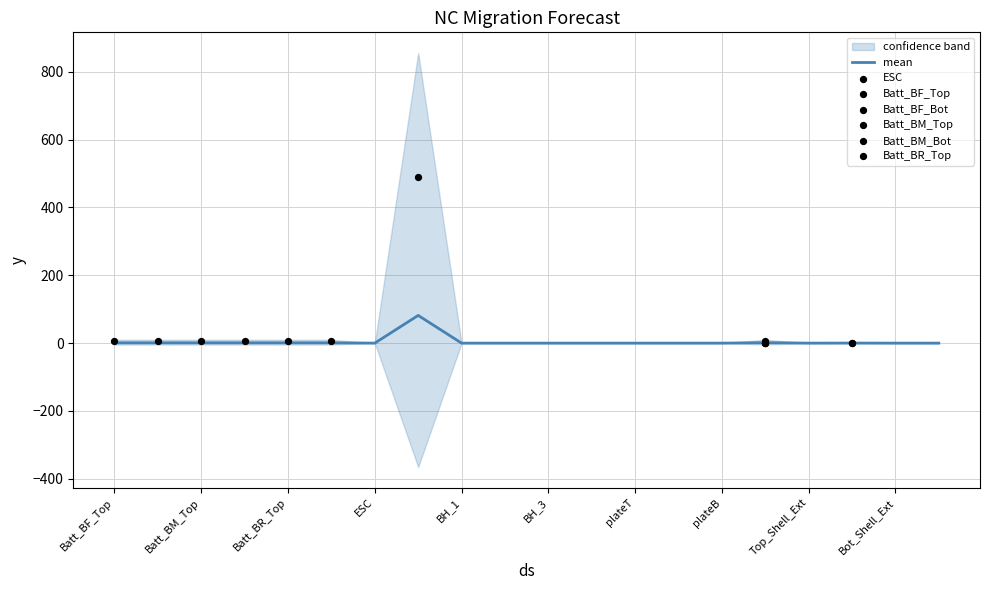

What are all the series names shown in the legend?

ESC, Batt_BF_Top, Batt_BF_Bot, Batt_BM_Top, Batt_BM_Bot, Batt_BR_Top